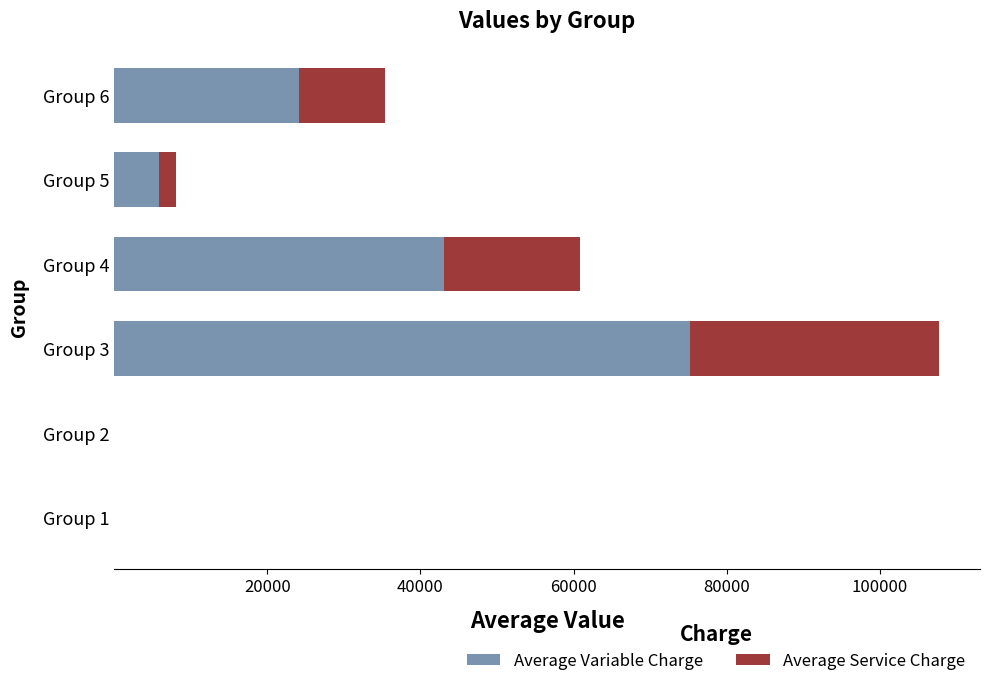

At which category is the sum across all series the highest?

Group 3